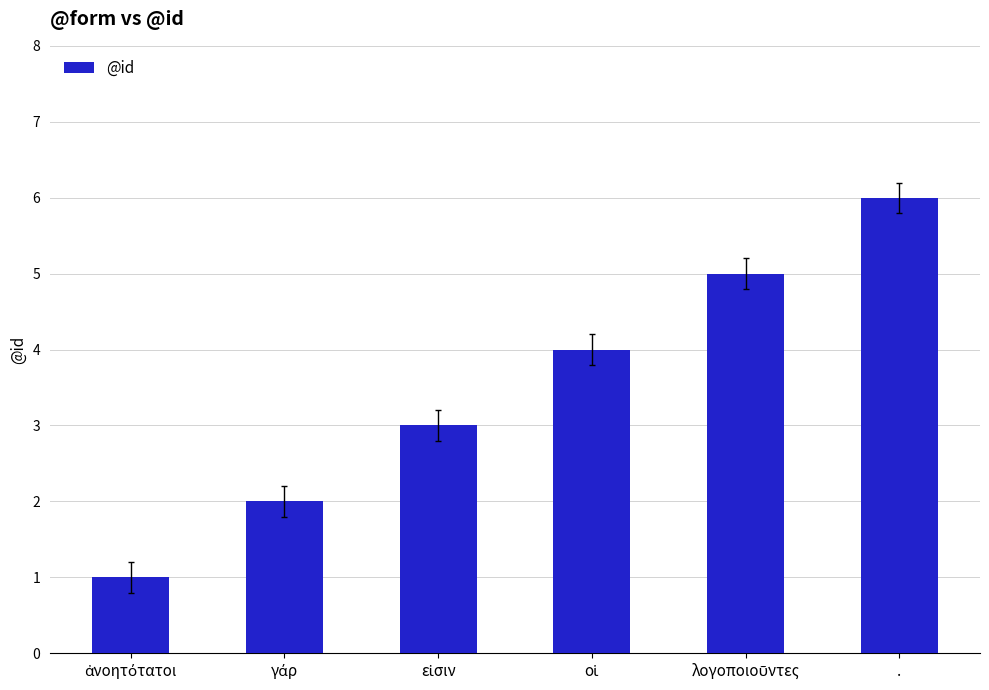

The value at . is 6. True or false?

True